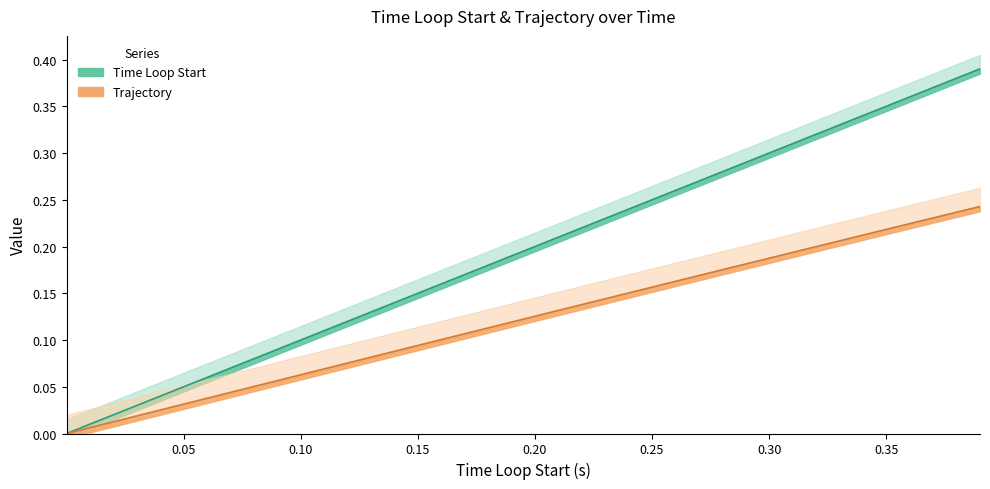

The Time Loop Start series shows 0.1 at 23. True or false?

False